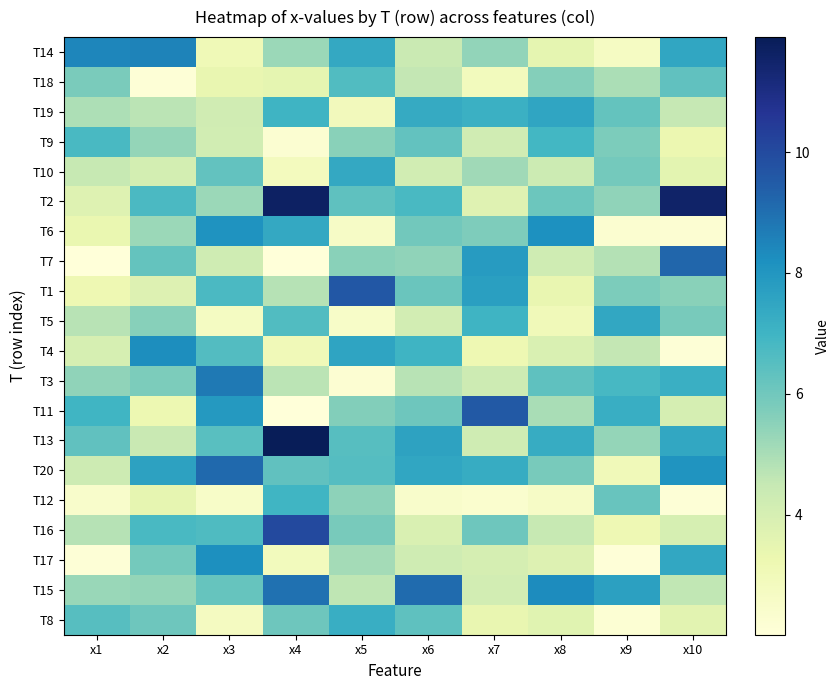

Which label corresponds to the largest value in the chart?

x4